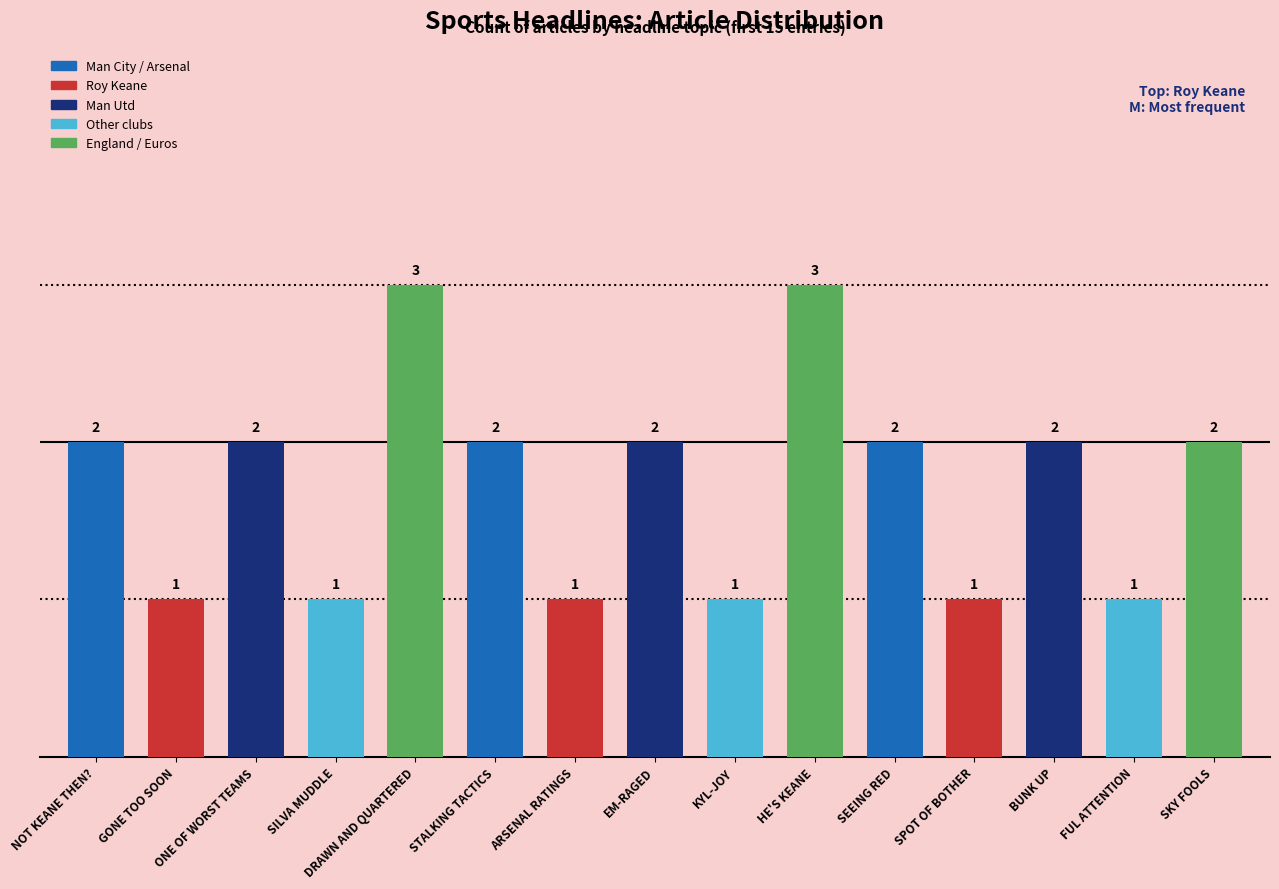

What is the maximum value shown in the chart?

3